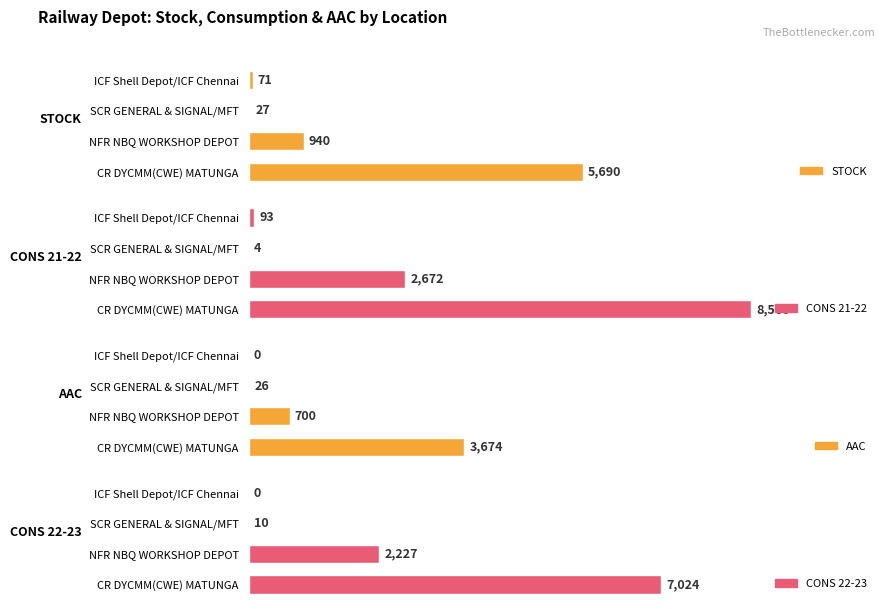

Are the bars horizontal?

Yes